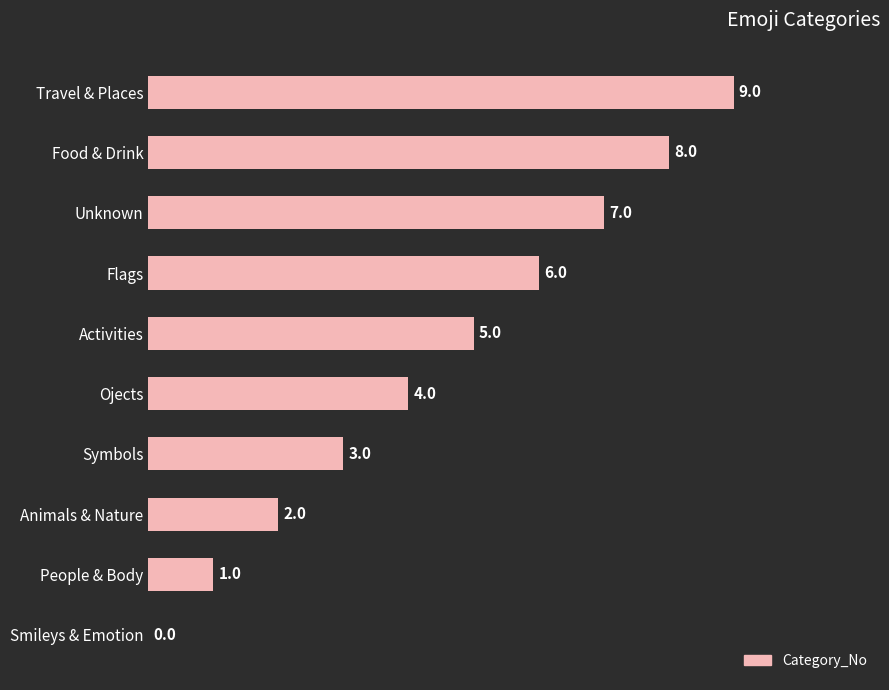

What value does the data have at Flags?

6